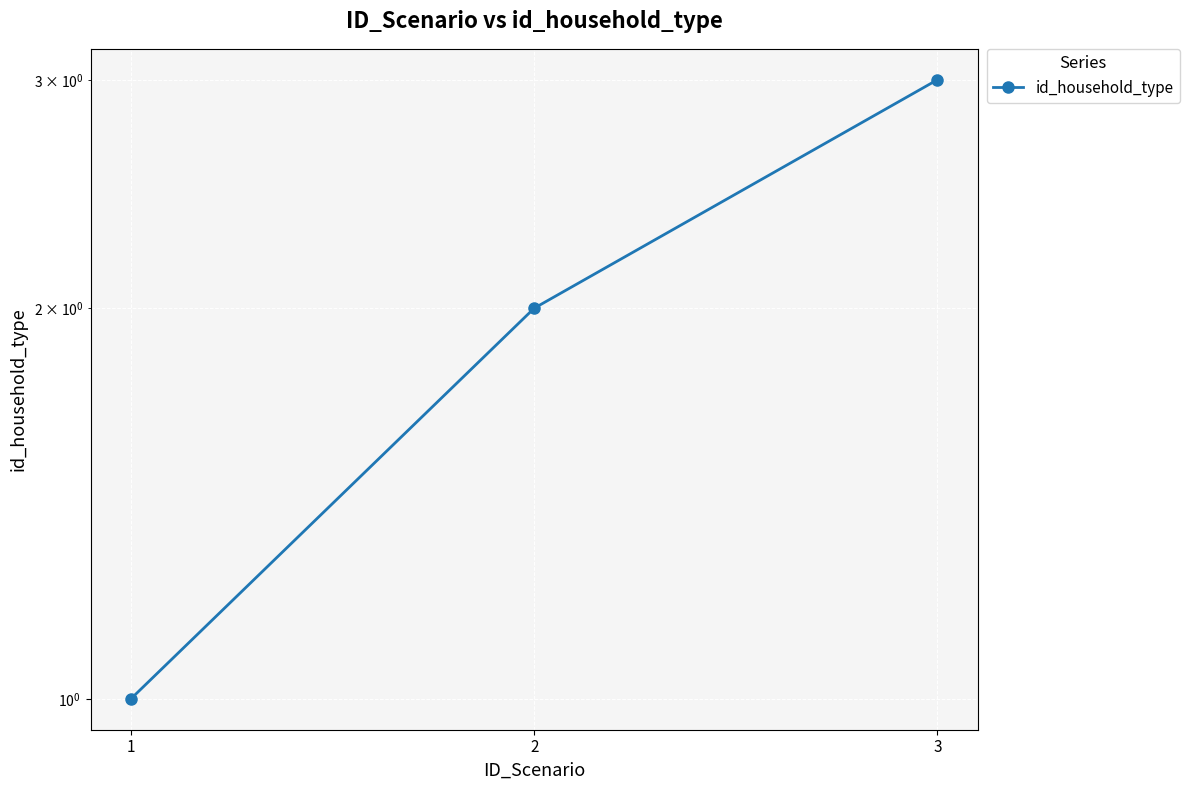

What is the difference between the maximum and minimum values?

2